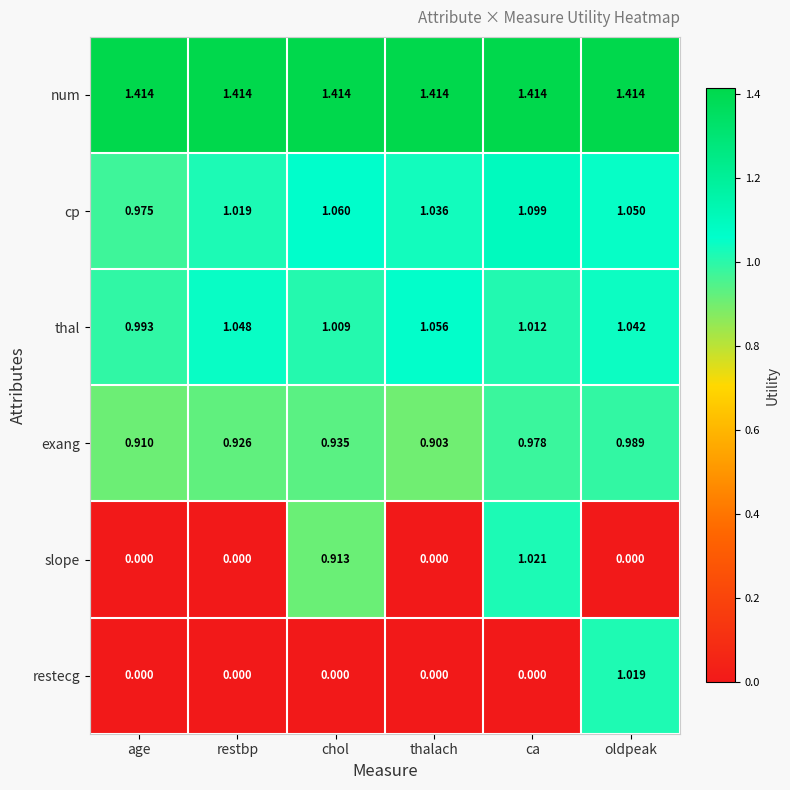

What is the total value across all series at restbp?

4.4